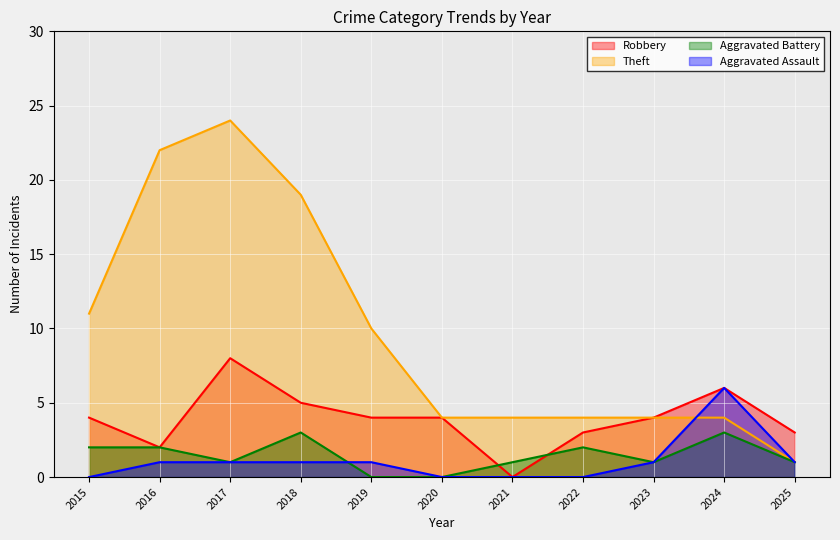

True or false: Aggravated Battery has a value of 0 at 2019.

True